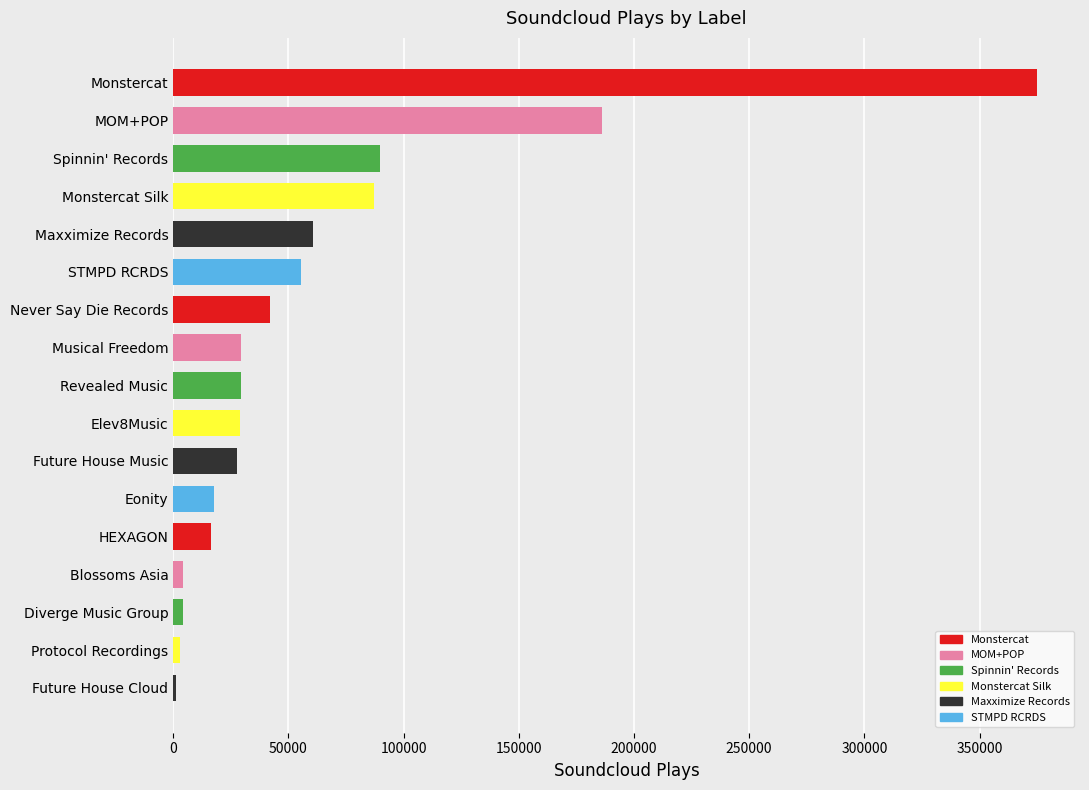

What is the label of the 7th bar from the top?

Never Say Die Records